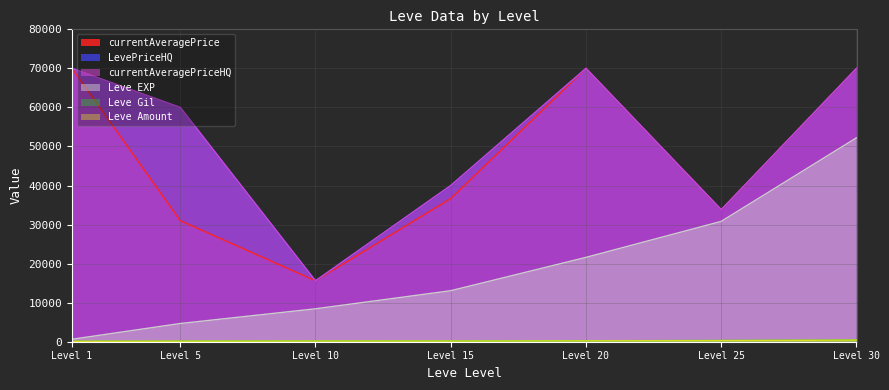

Does the chart have visible grid lines?

Yes